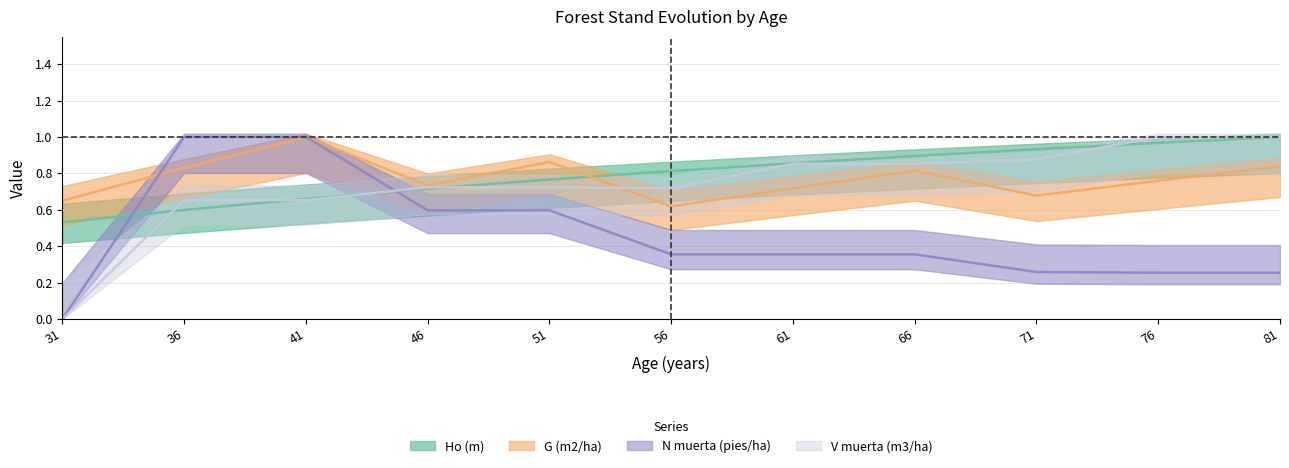

What is the difference between the maximum and second lowest values in the Ho (m) series?

0.4